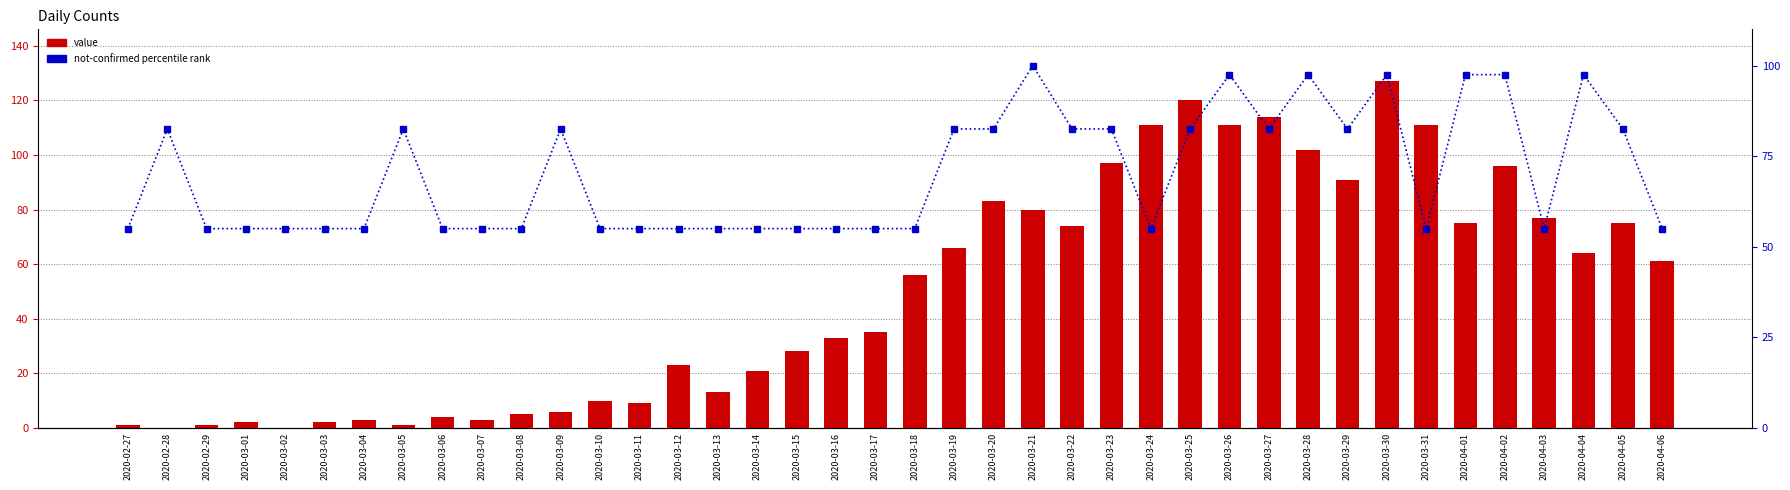

Reading left to right, list all the values displayed in this chart.

value: 2020-02-27=1.0	2020-02-28=0.0	2020-02-29=1.0	2020-03-01=2.0	2020-03-02=0.0	2020-03-03=2.0	2020-03-04=3.0	2020-03-05=1.0	2020-03-06=4.0	2020-03-07=3.0	2020-03-08=5.0	2020-03-09=6.0	2020-03-10=10.0	2020-03-11=9.0	2020-03-12=23.0	2020-03-13=13.0	2020-03-14=21.0	2020-03-15=28.0	2020-03-16=33.0	2020-03-17=35.0	2020-03-18=56.0	2020-03-19=66.0	2020-03-20=83.0	2020-03-21=80.0	2020-03-22=74.0	2020-03-23=97.0	2020-03-24=111.0	2020-03-25=120.0	2020-03-26=111.0	2020-03-27=114.0	2020-03-28=102.0	2020-03-29=91.0	2020-03-30=127.0	2020-03-31=111.0	2020-04-01=75.0	2020-04-02=96.0	2020-04-03=77.0	2020-04-04=64.0	2020-04-05=75.0	2020-04-06=61.0
not-confirmed percentile rank: 2020-02-27=55.0	2020-02-28=82.5	2020-02-29=55.0	2020-03-01=55.0	2020-03-02=55.0	2020-03-03=55.0	2020-03-04=55.0	2020-03-05=82.5	2020-03-06=55.0	2020-03-07=55.0	2020-03-08=55.0	2020-03-09=82.5	2020-03-10=55.0	2020-03-11=55.0	2020-03-12=55.0	2020-03-13=55.0	2020-03-14=55.0	2020-03-15=55.0	2020-03-16=55.0	2020-03-17=55.0	2020-03-18=55.0	2020-03-19=82.5	2020-03-20=82.5	2020-03-21=100.0	2020-03-22=82.5	2020-03-23=82.5	2020-03-24=55.0	2020-03-25=82.5	2020-03-26=97.5	2020-03-27=82.5	2020-03-28=97.5	2020-03-29=82.5	2020-03-30=97.5	2020-03-31=55.0	2020-04-01=97.5	2020-04-02=97.5	2020-04-03=55.0	2020-04-04=97.5	2020-04-05=82.5	2020-04-06=55.0